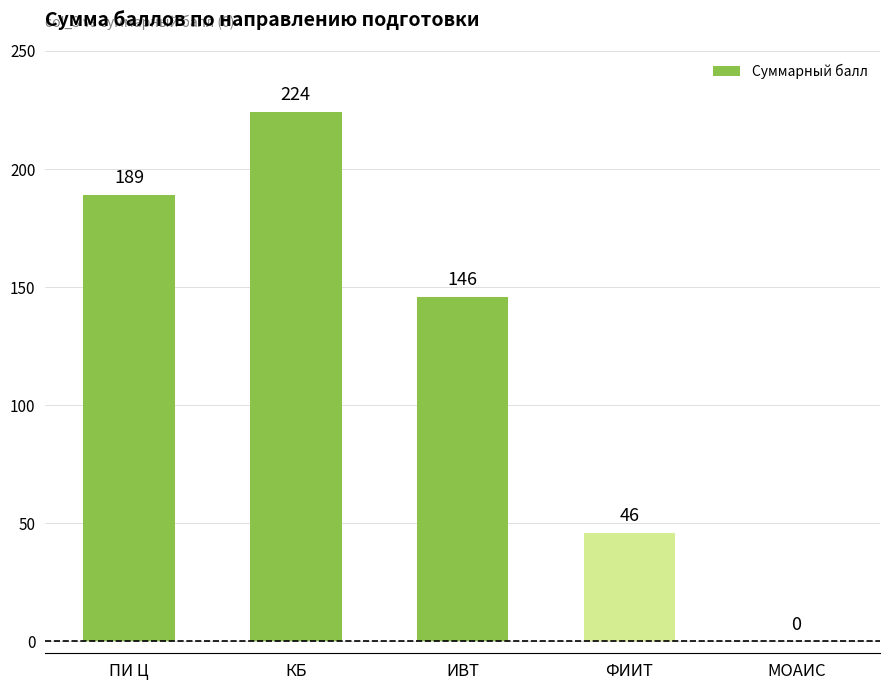

How many positive values are there?

4